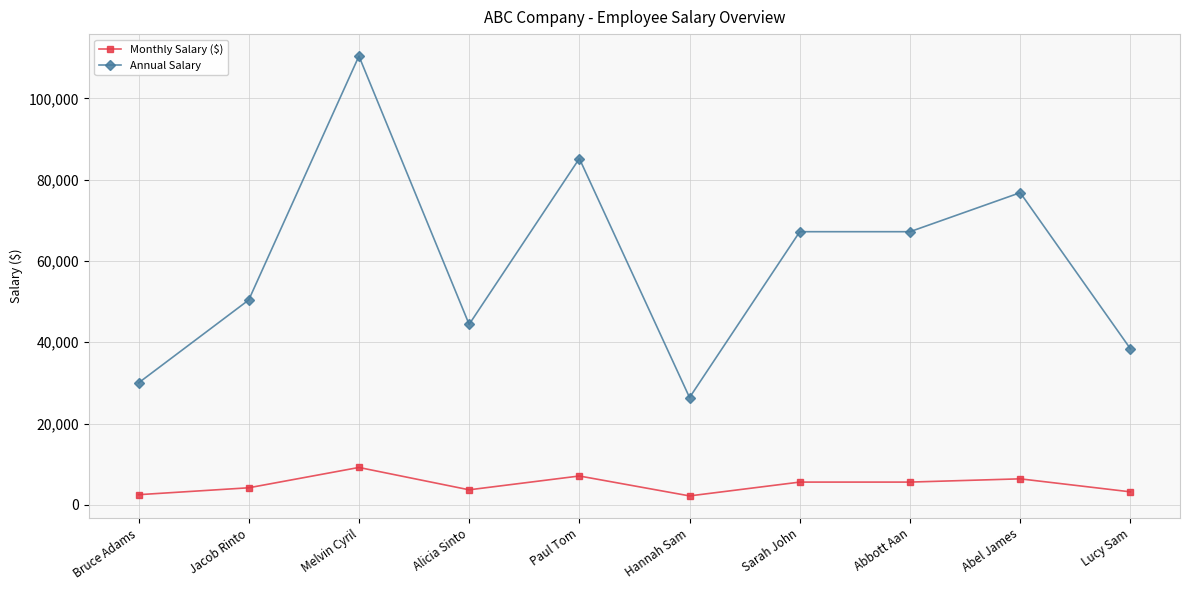

At which label does Monthly Salary ($) first exceed 5600?

Melvin Cyril